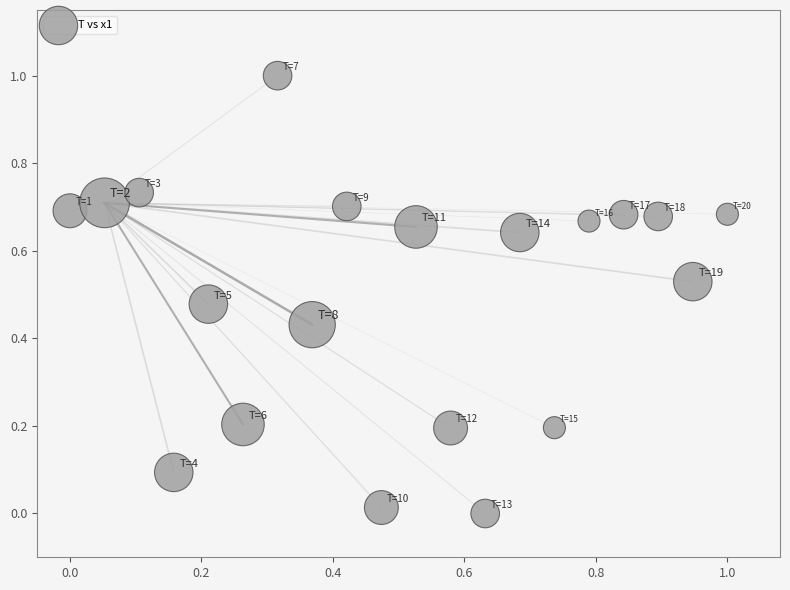

What is the range of Y values (max minus min)?

1.0